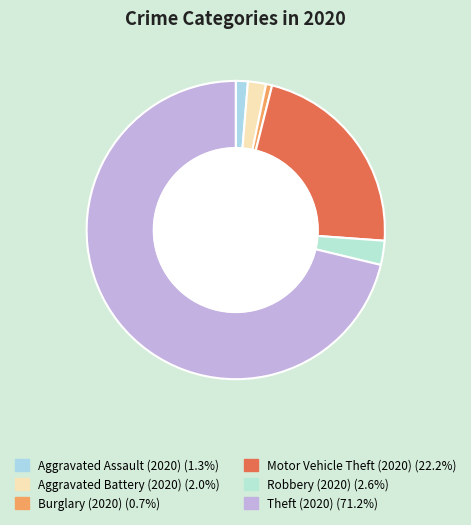

Count the number of slices in the pie.

6